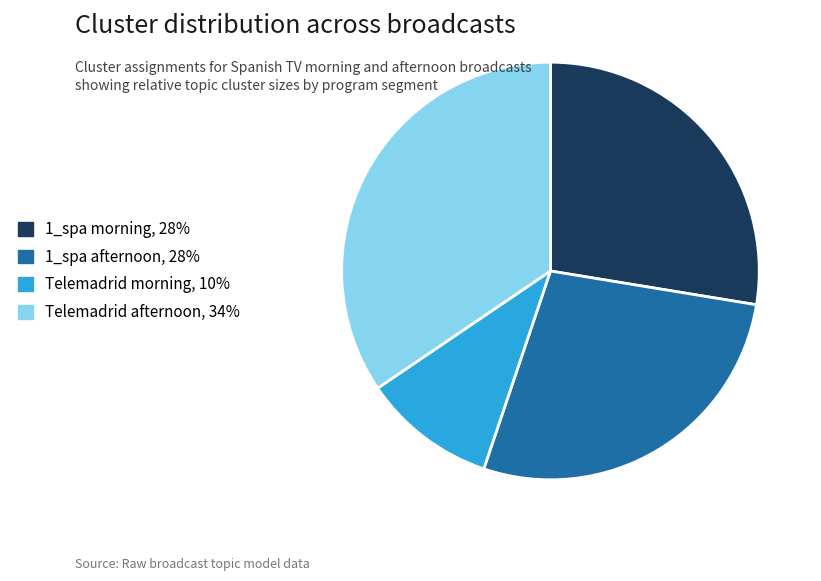

Is there any slice that represents more than half of the pie?

No